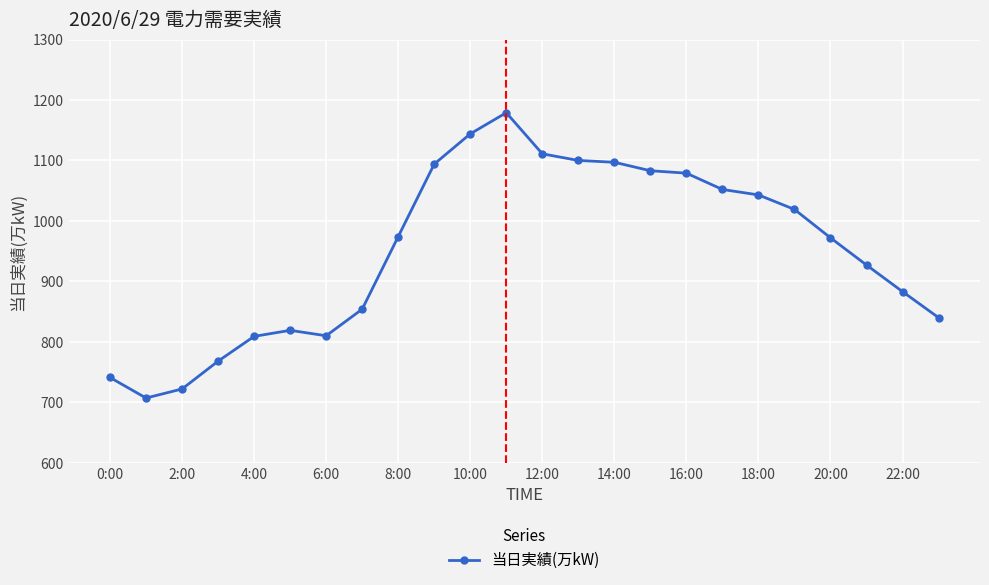

True or false: the data has more than 0 interior local peaks.

True